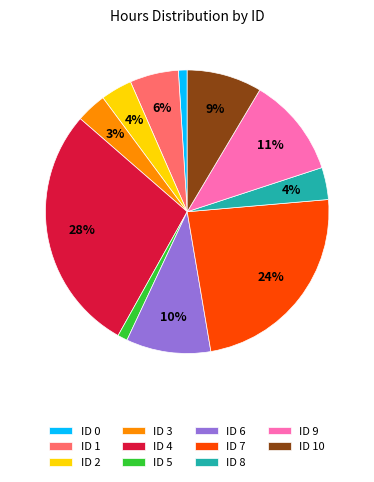

Between ID 3 and ID 10, which is larger?

ID 10